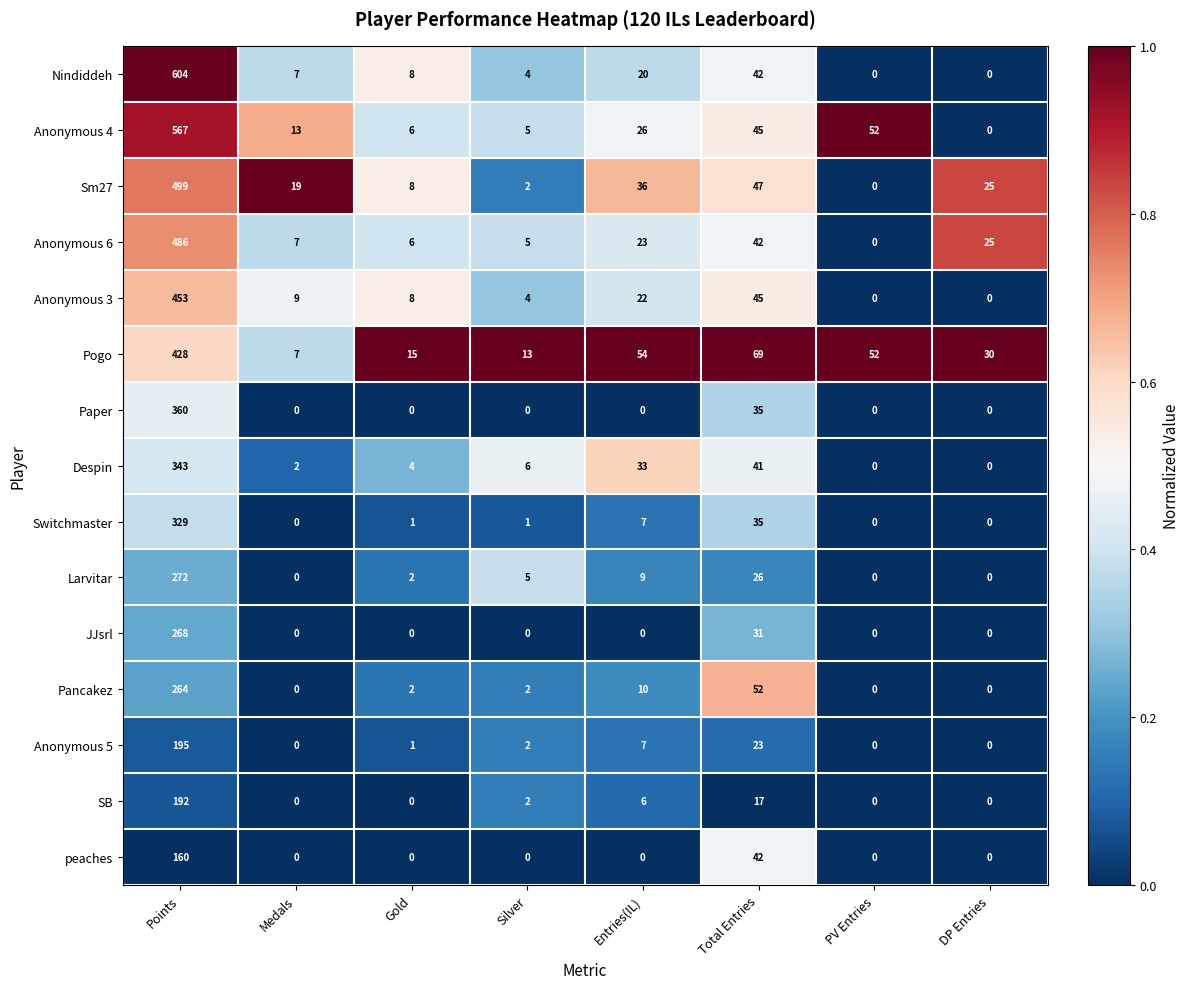

Rank the series at Points from highest to lowest value.

Nindiddeh, Anonymous 4, Sm27, Anonymous 6, Anonymous 3, Pogo, Paper, Despin, Switchmaster, Larvitar, JJsrl, Pancakez, Anonymous 5, SB, peaches